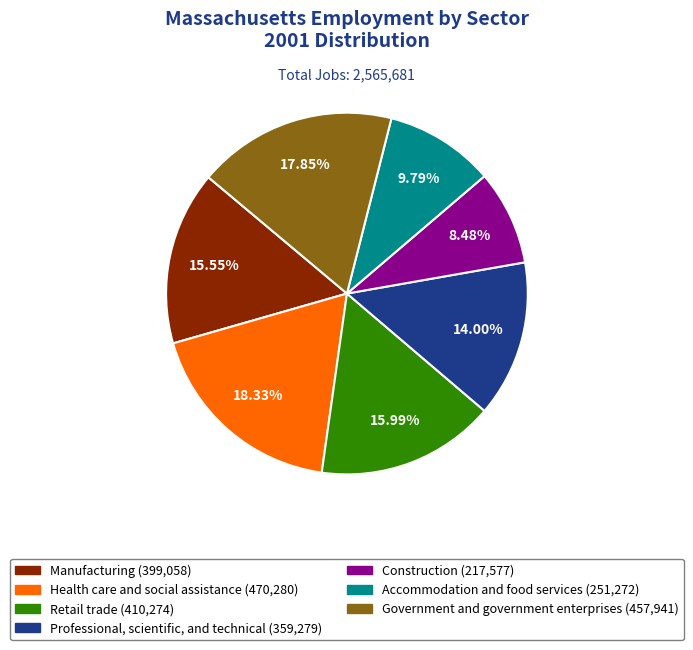

To the nearest percent, what is the difference between the largest and smallest slice percentages?

10%